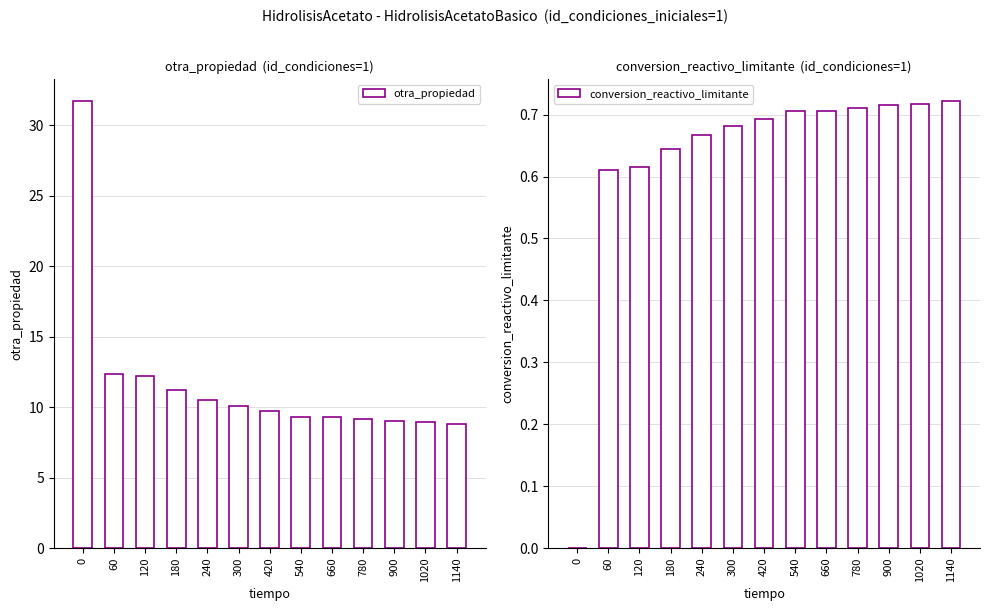

What is the approximate value of otra_propiedad at 60?

12.3